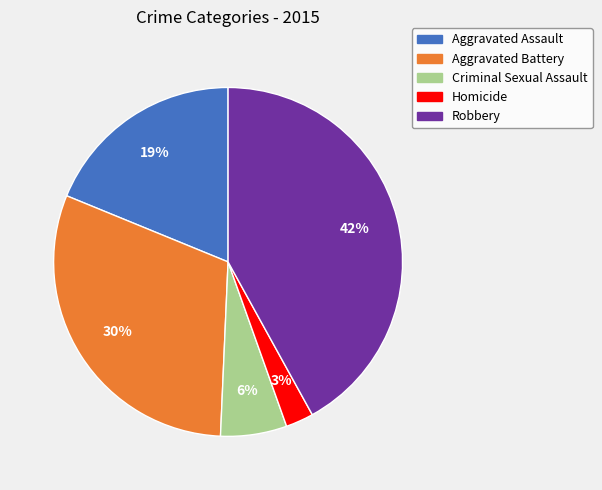

How many slices are in this pie chart?

5